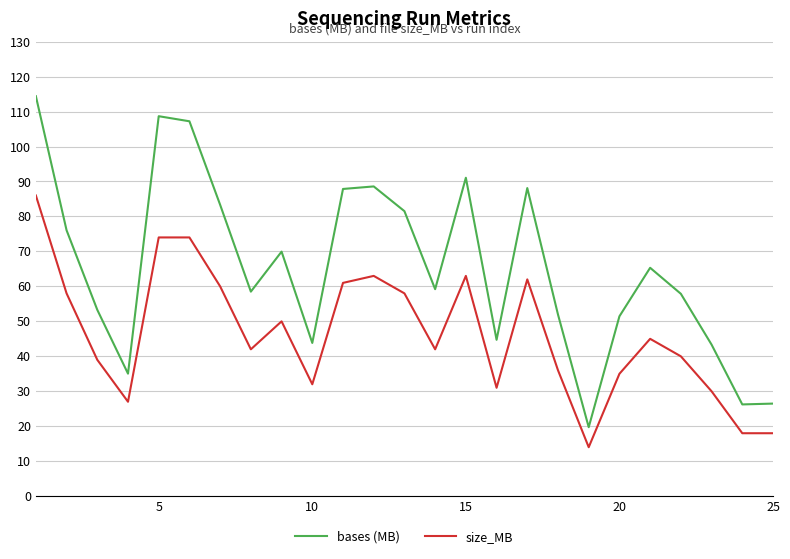

What is the difference between the maximum and second lowest values in the size_MB series?

68.0